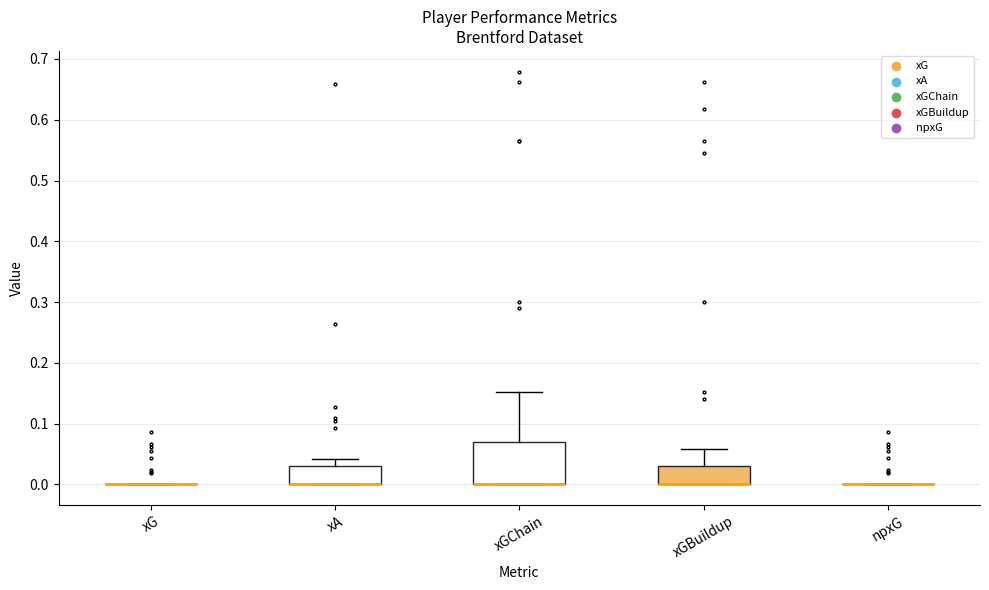

Comparing the boxes themselves (not the whiskers), which one is the tallest?

xGChain